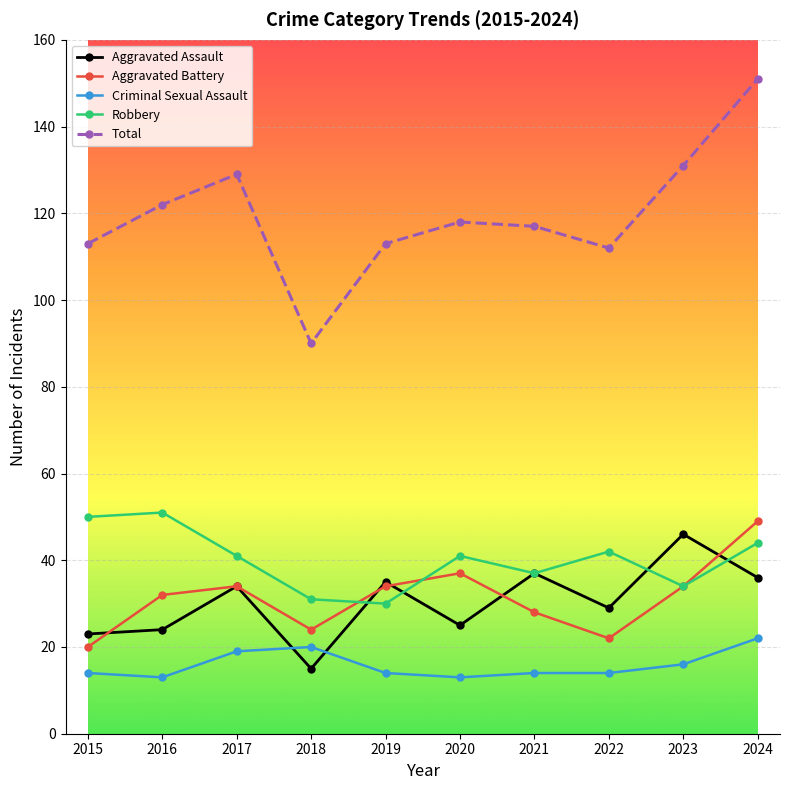

True or false: Robbery has a value of 88 at 2015.

False